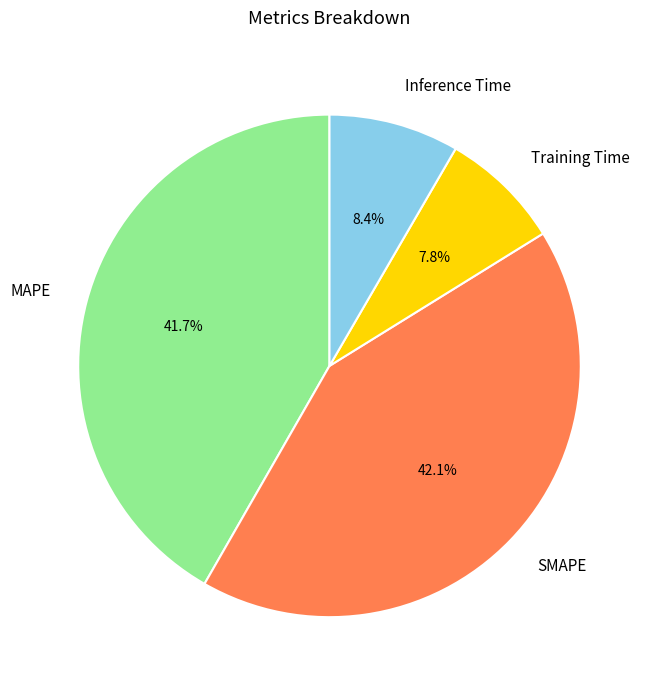

What percentage do Training Time and Inference Time together represent?

16.2%